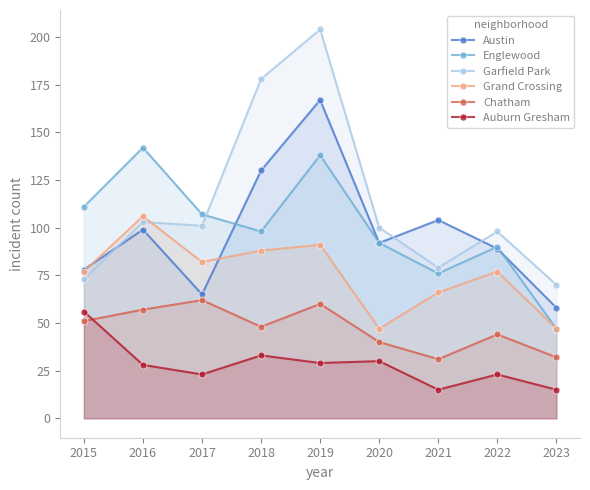

Which series has the largest range (max minus min)?

Garfield Park